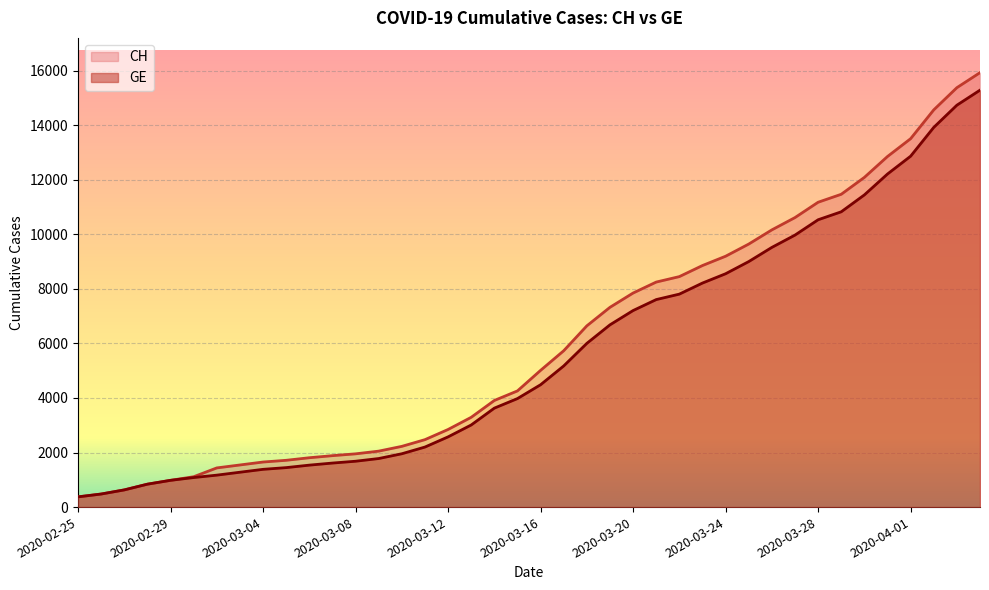

True or false: GE and CH intersect in this chart.

False